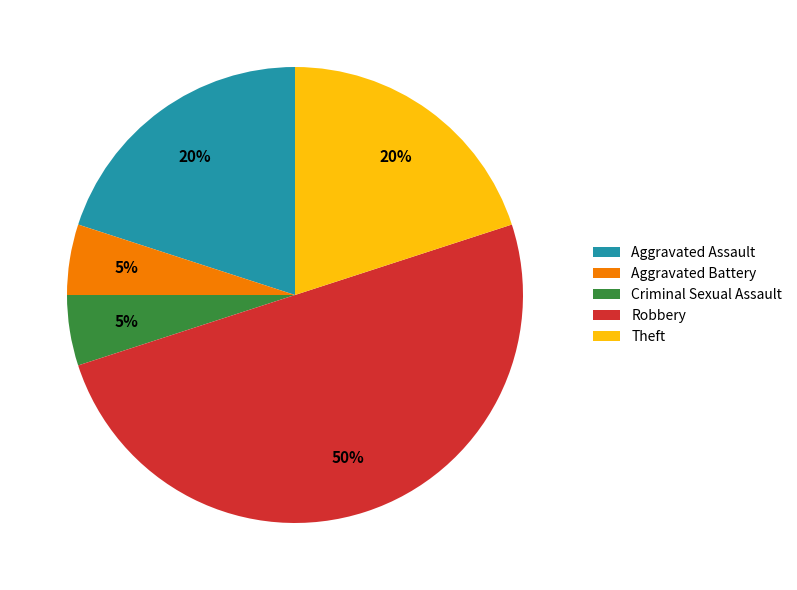

To the nearest percent, what is the combined percentage of Aggravated Assault and Theft?

40%